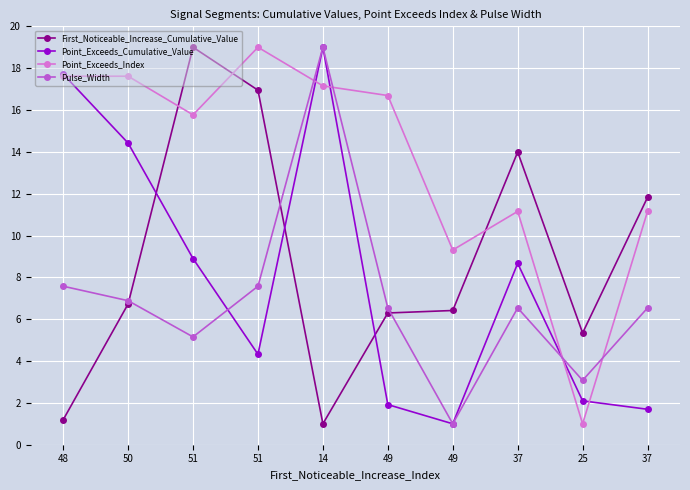

What is the difference between the highest and lowest values at 14?

18.0